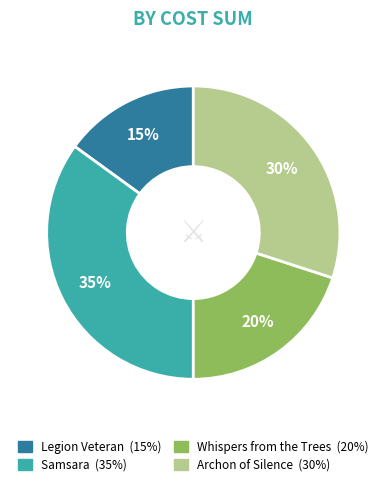

How many slices are in this pie chart?

4